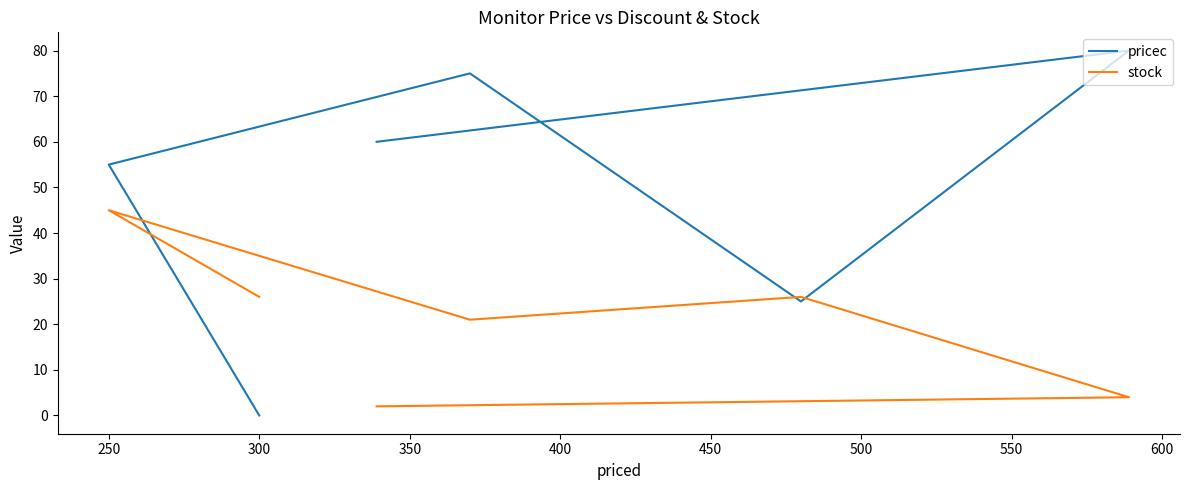

What is the difference between the maximum and minimum values in the pricec series?

80